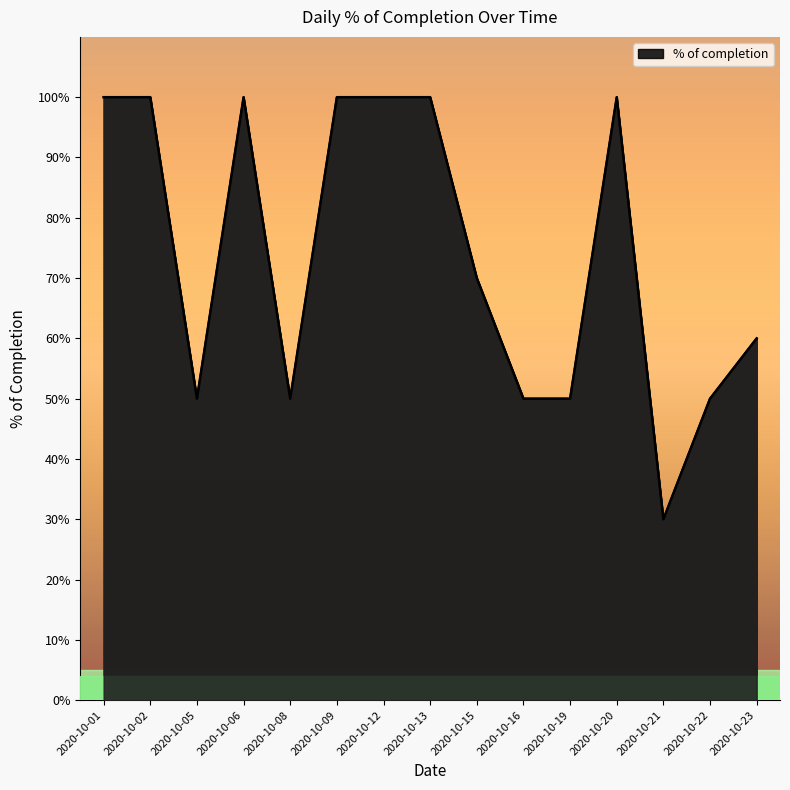

Reading left to right, extract all data points from this chart.

1.0	1.0	0.5	1.0	0.5	1.0	1.0	1.0	0.7	0.5	0.5	1.0	0.3	0.5	0.6